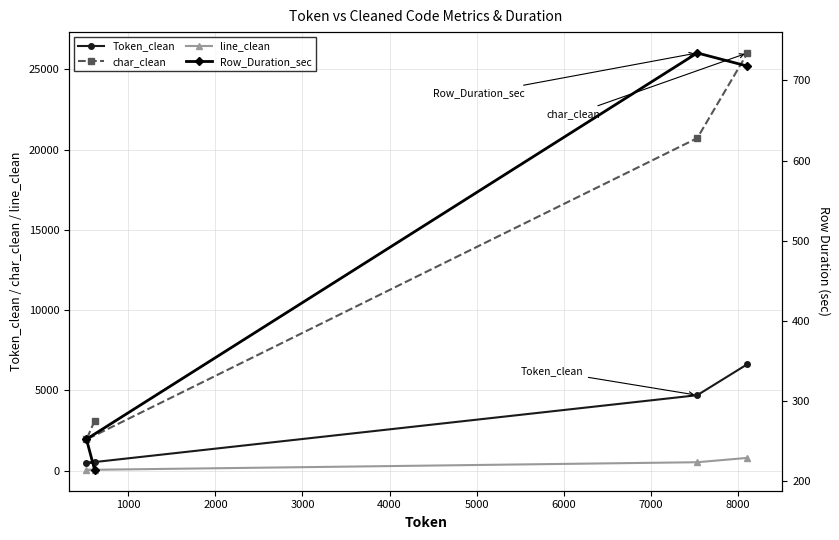

What is the minimum value for line_clean?

50